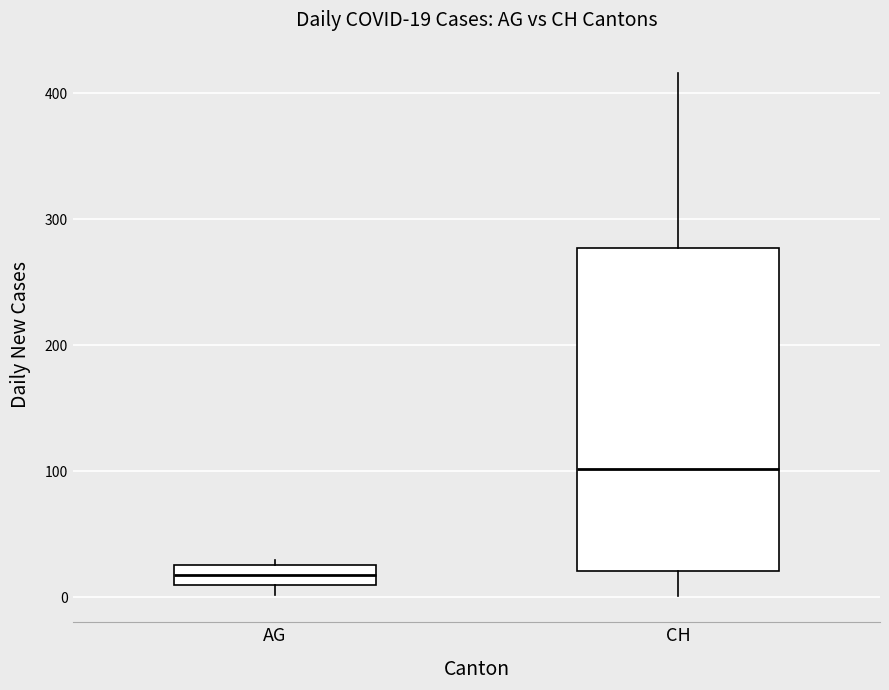

Which box's median line is the lowest?

AG